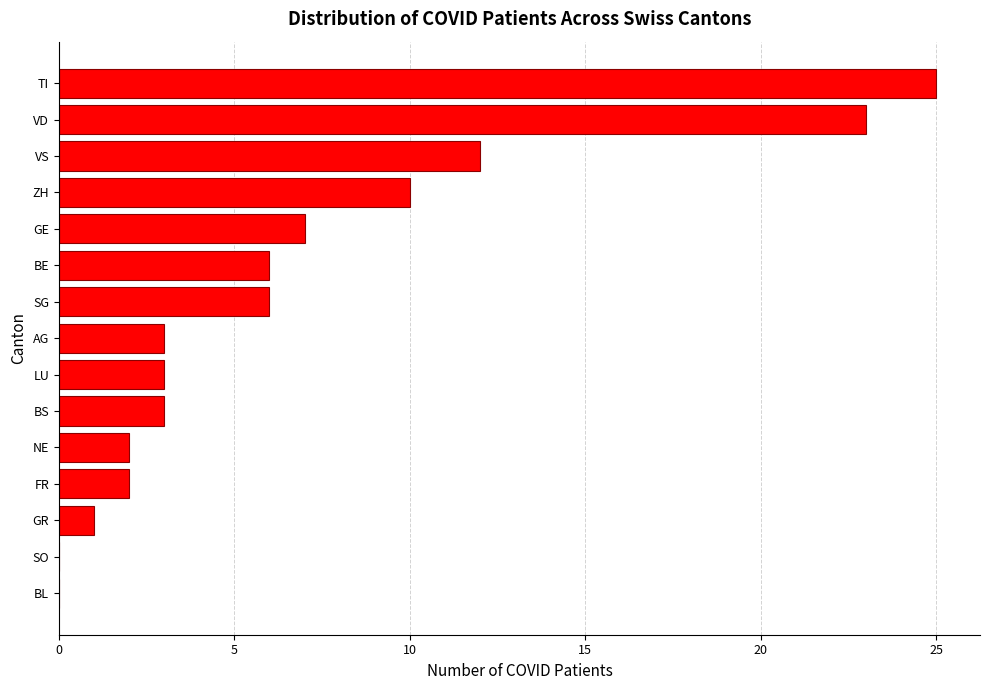

What value does the data have at BS?

3